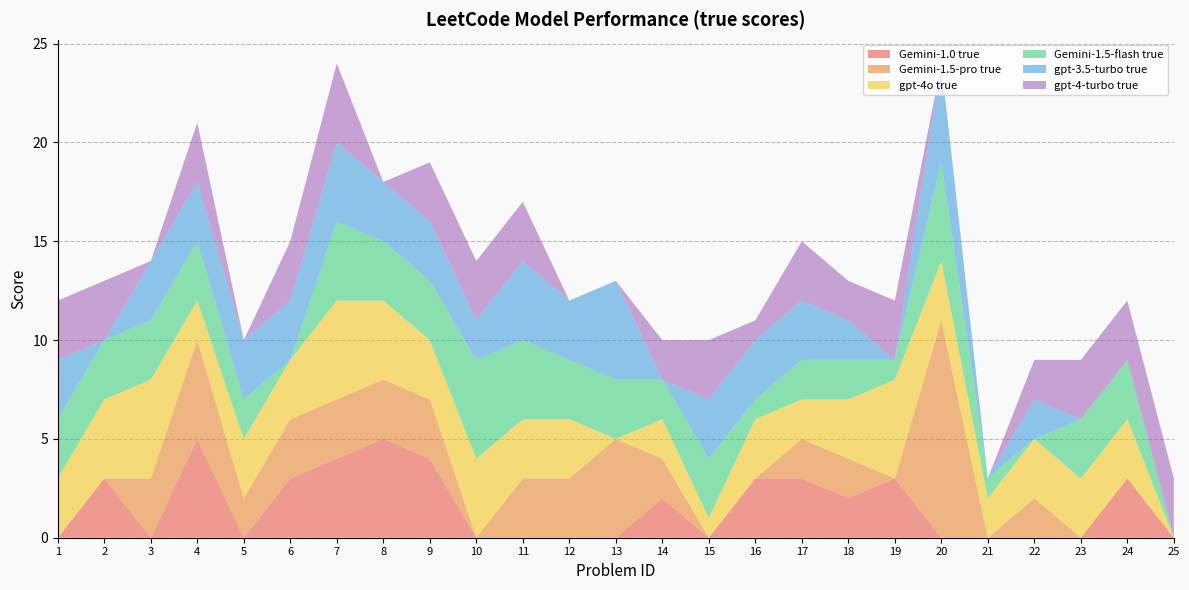

Reading right to left, list all the values displayed in this chart.

Gemini-1.0 true: 25=0	24=3	23=0	22=0	21=0	20=0	19=3	18=2	17=3	16=3	15=0	14=2	13=0	12=0	11=0	10=0	9=4	8=5	7=4	6=3	5=0	4=5	3=0	2=3	1=0
Gemini-1.5-pro true: 25=0	24=0	23=0	22=2	21=0	20=11	19=0	18=2	17=2	16=0	15=0	14=2	13=5	12=3	11=3	10=0	9=3	8=3	7=3	6=3	5=2	4=5	3=3	2=0	1=0
gpt-4o true: 25=0	24=3	23=3	22=3	21=2	20=3	19=5	18=3	17=2	16=3	15=1	14=2	13=0	12=3	11=3	10=4	9=3	8=4	7=5	6=3	5=3	4=2	3=5	2=4	1=3
Gemini-1.5-flash true: 25=0	24=3	23=3	22=0	21=1	20=5	19=1	18=2	17=2	16=1	15=3	14=2	13=3	12=3	11=4	10=5	9=3	8=3	7=4	6=0	5=2	4=3	3=3	2=3	1=3
gpt-3.5-turbo true: 25=0	24=0	23=0	22=2	21=0	20=5	19=0	18=2	17=3	16=3	15=3	14=0	13=5	12=3	11=4	10=2	9=3	8=3	7=4	6=3	5=3	4=3	3=3	2=0	1=3
gpt-4-turbo true: 25=3	24=3	23=3	22=2	21=0	20=0	19=3	18=2	17=3	16=1	15=3	14=2	13=0	12=0	11=3	10=3	9=3	8=0	7=4	6=3	5=0	4=3	3=0	2=3	1=3